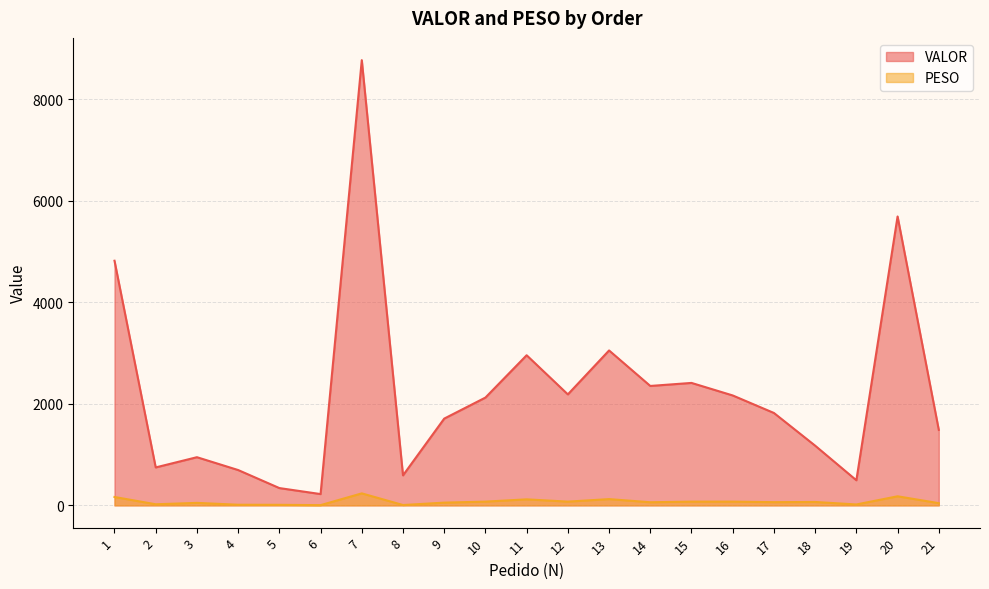

Rank the categories by VALOR value from lowest to highest.

6, 5, 19, 8, 4, 2, 3, 18, 21, 9, 17, 10, 16, 12, 14, 15, 11, 13, 1, 20, 7